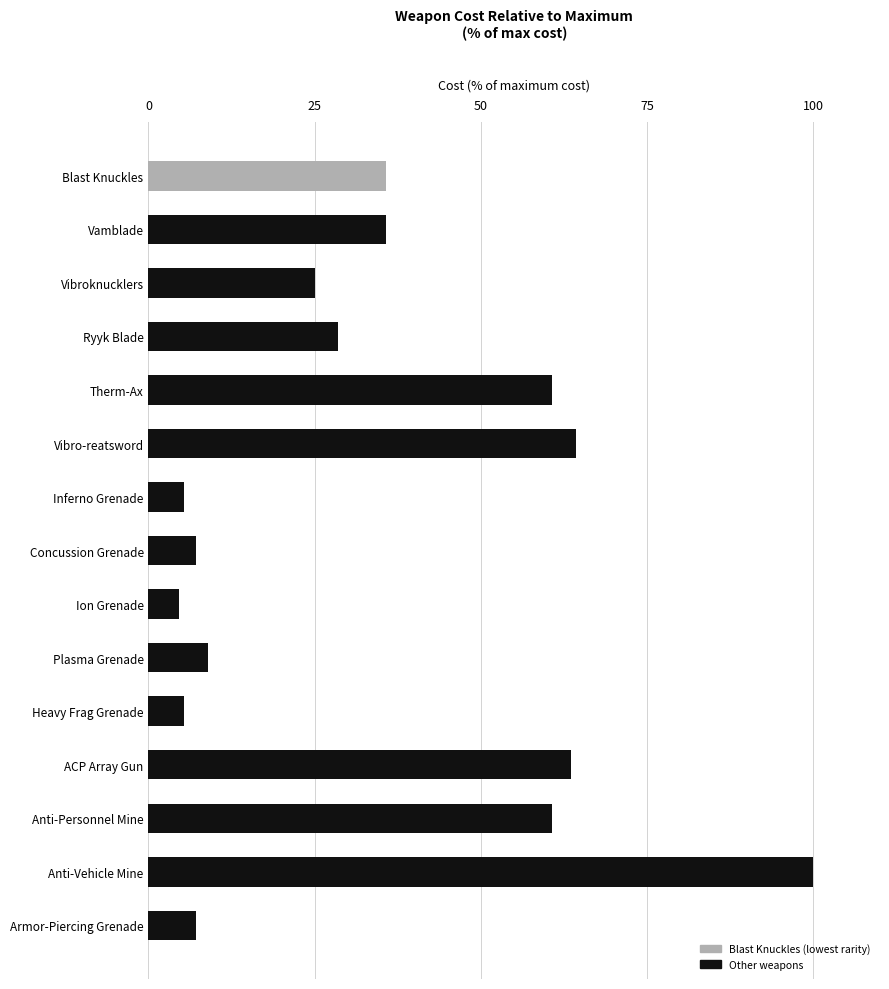

Reading top to bottom, list all the values displayed in this chart.

35.7	35.7	25.0	28.6	60.7	64.3	5.4	7.1	4.6	8.9	5.4	63.6	60.7	100.0	7.1